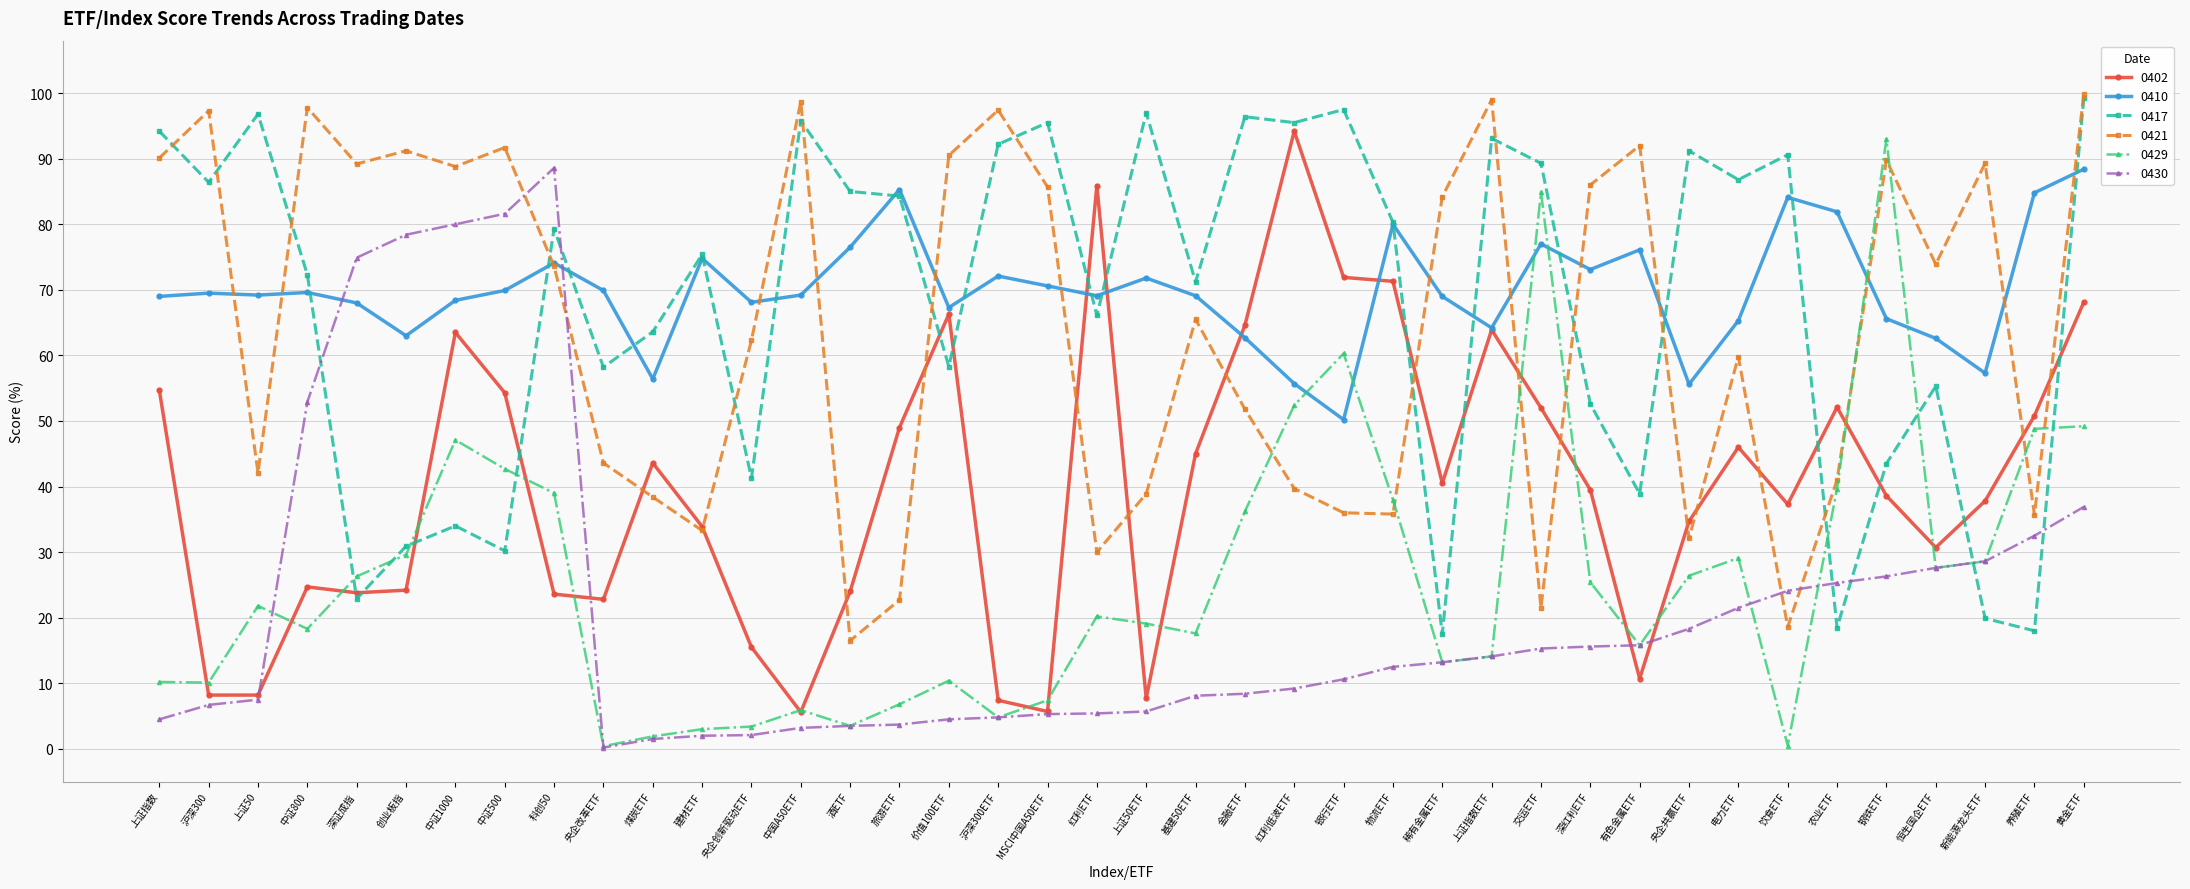

Is it true that 0410 equals 105.4 at 酒ETF?

False